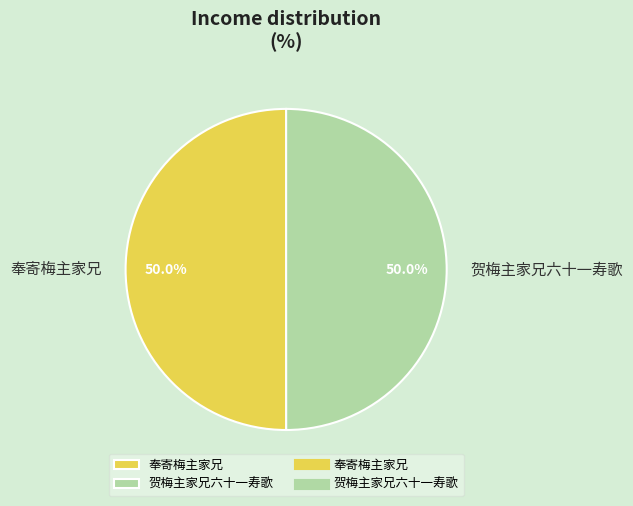

Approximately how many times larger is the value at 贺梅主家兄六十一寿歌 compared to 奉寄梅主家兄?

1.0